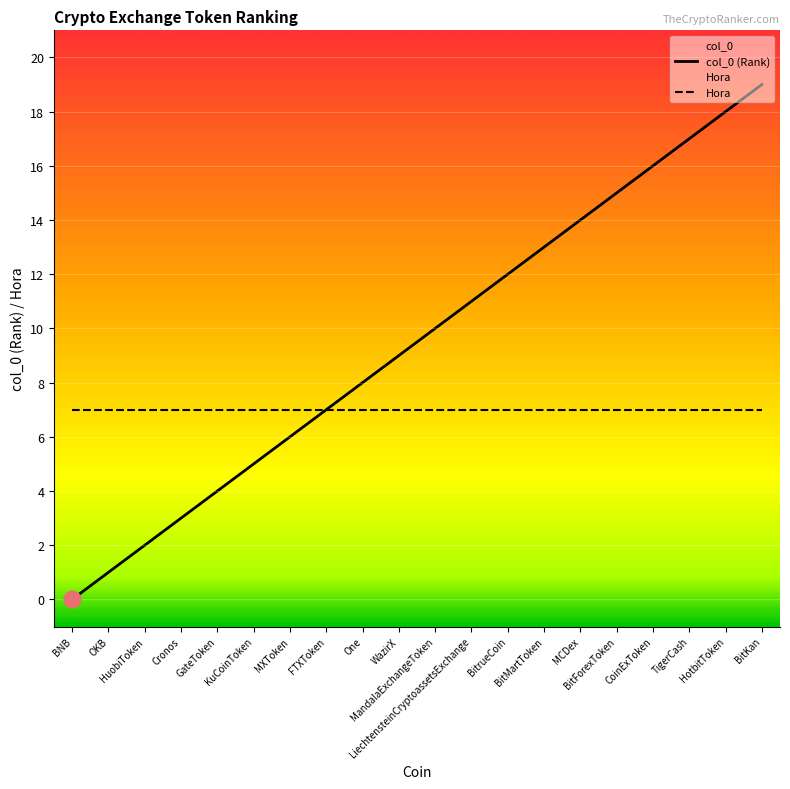

True or false: Hora and col_0 (Rank) cross at least once.

False